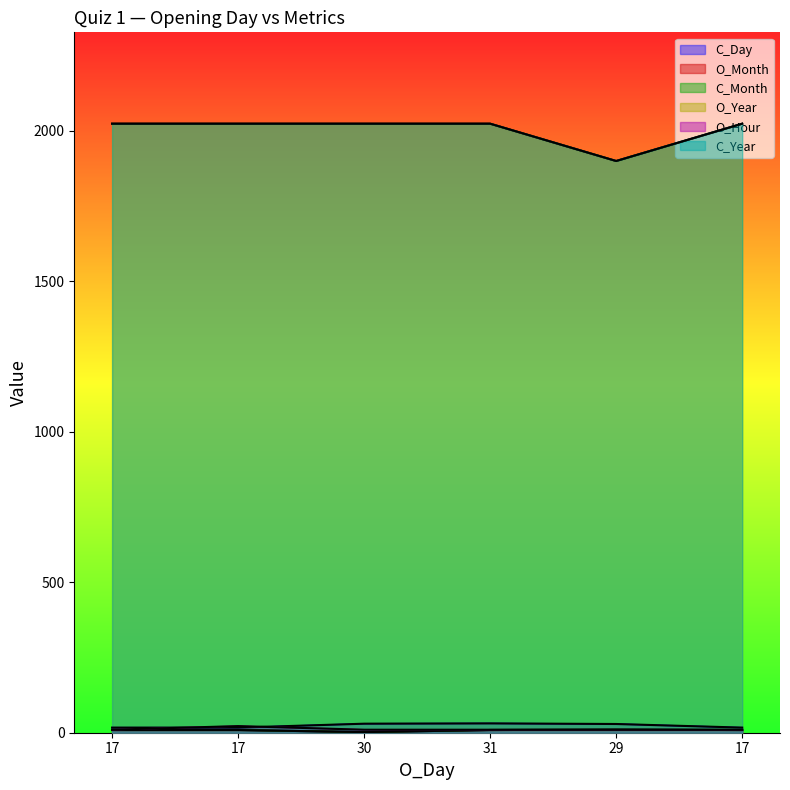

What is the value of the O_Month point at the 4th from the left?

9